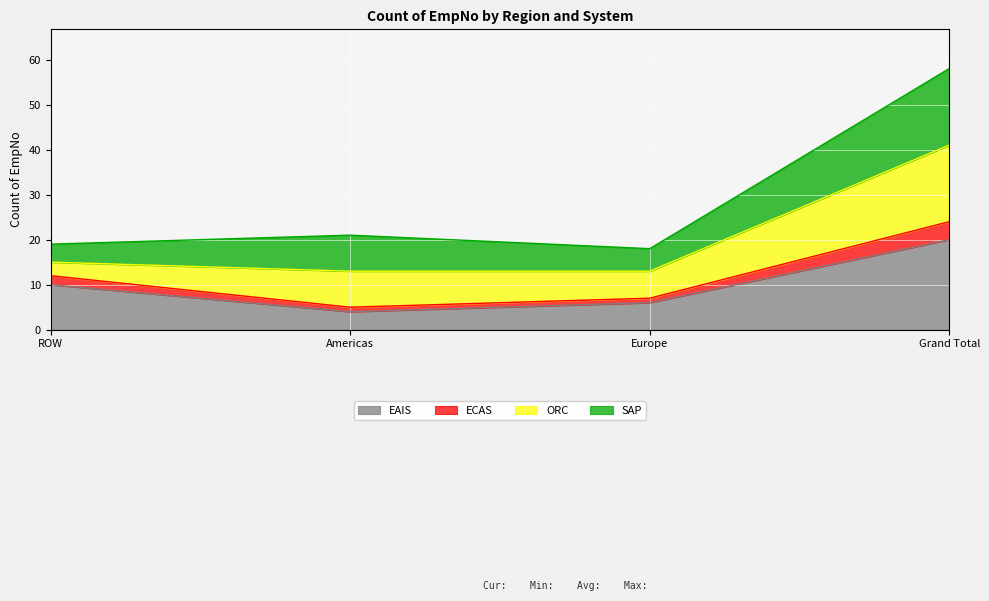

Count the ECAS values in the range 7 to 24.

3